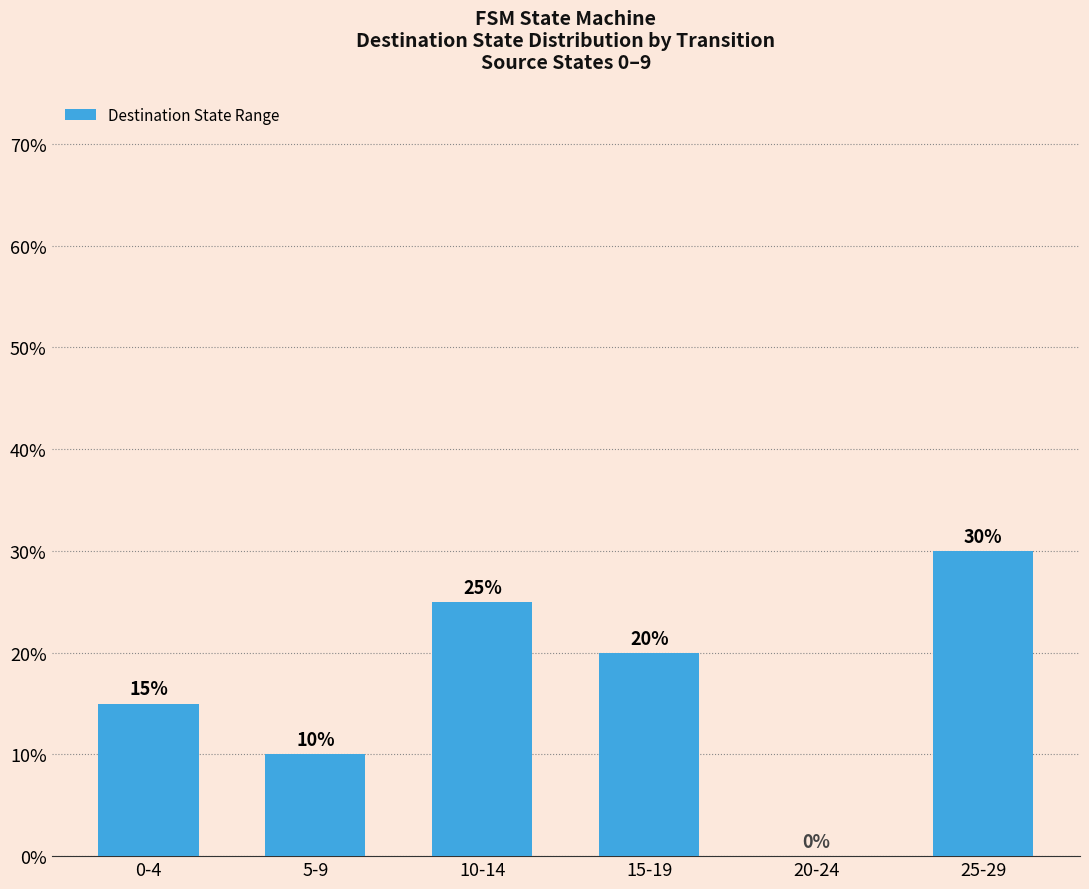

Reading left to right, list all the values displayed in this chart.

0-4=15	5-9=10	10-14=25	15-19=20	20-24=0	25-29=30